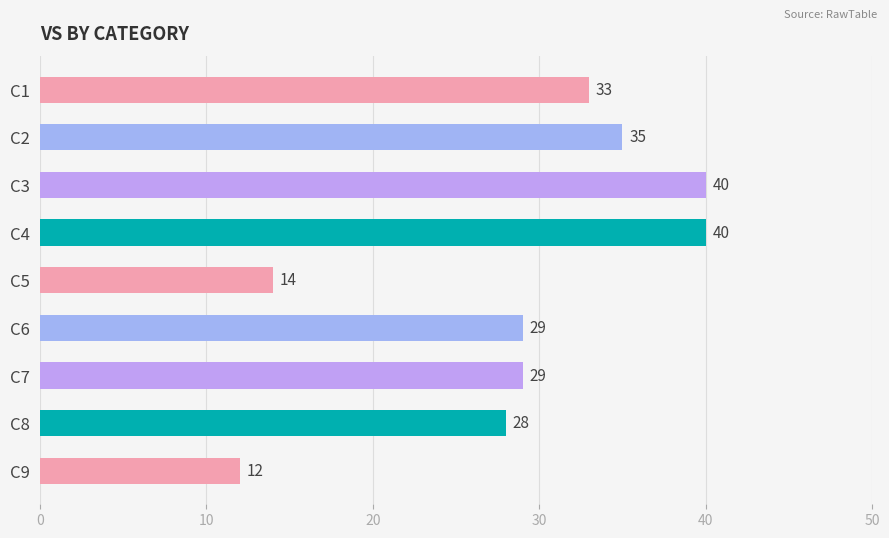

Is it true that the value at C4 is 65?

False